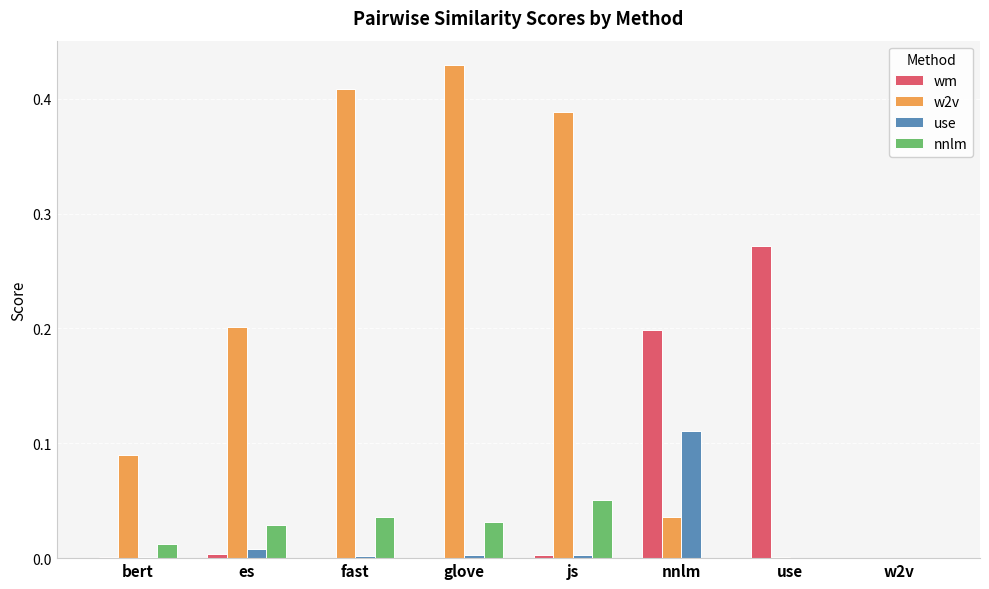

Is the value of wm at w2v greater than the value of use at nnlm?

No